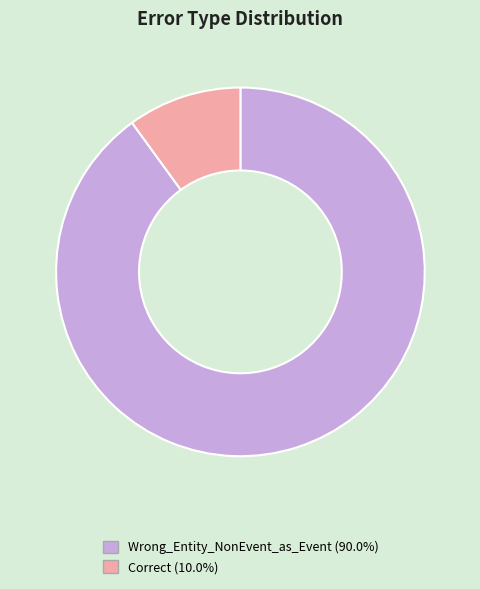

What is the ratio of the value at Wrong_Entity_NonEvent_as_Event to the value at Correct?

9.0